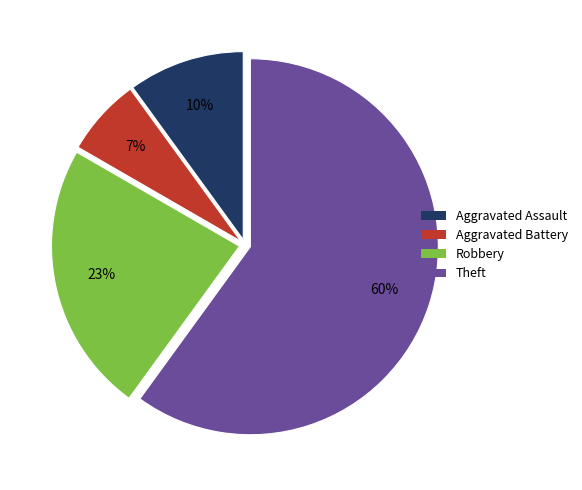

Does any single category account for the majority?

Yes